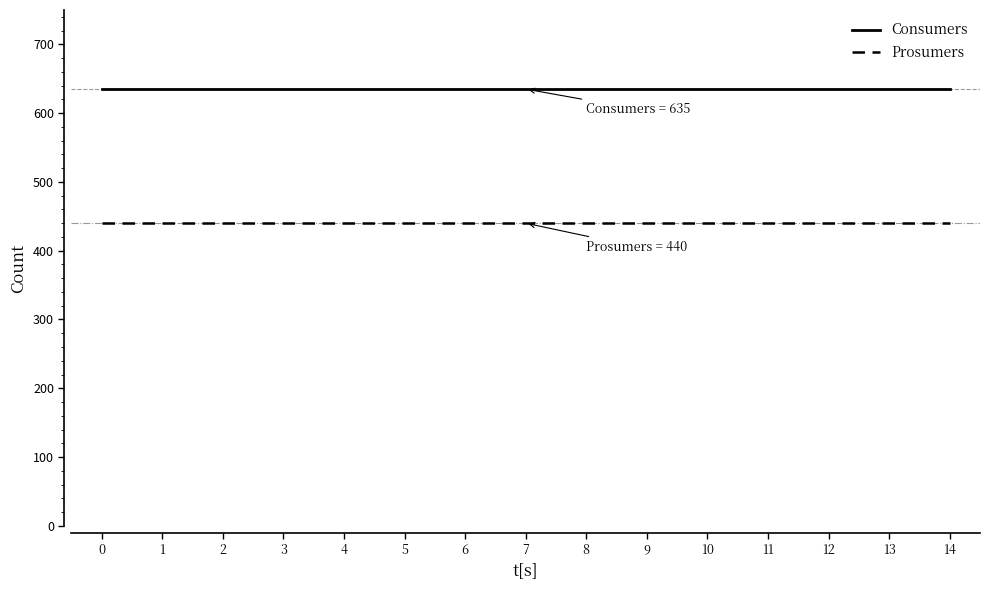

What is the greatest value displayed?

635